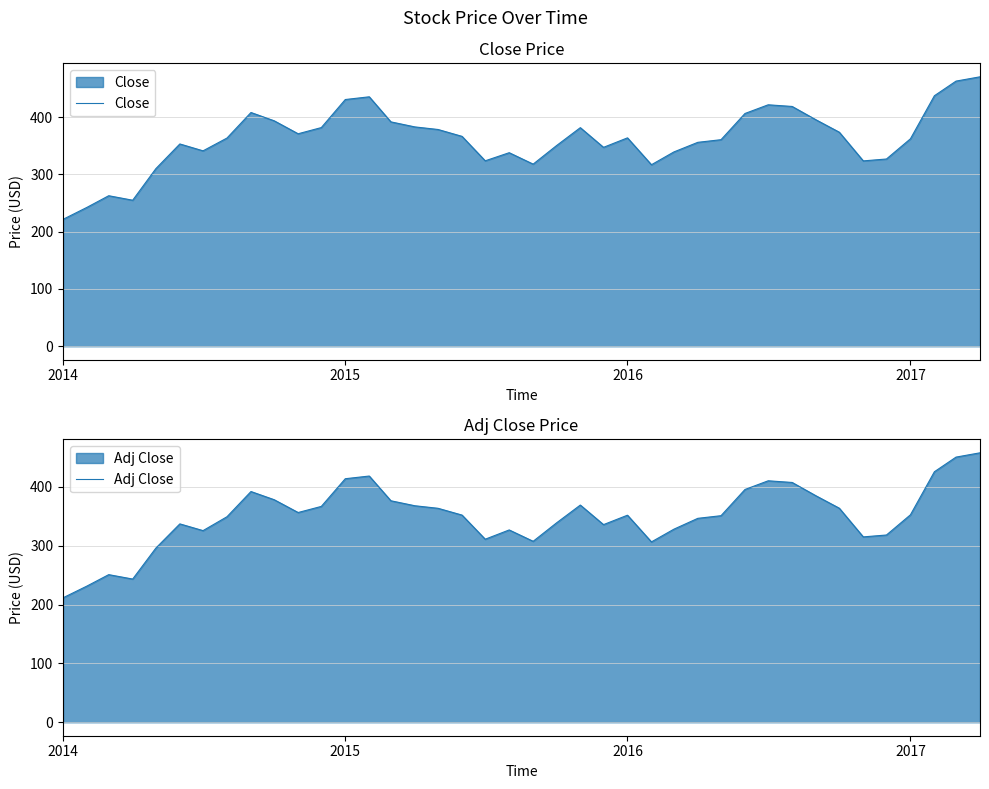

What is the average value of the Close series?

362.0